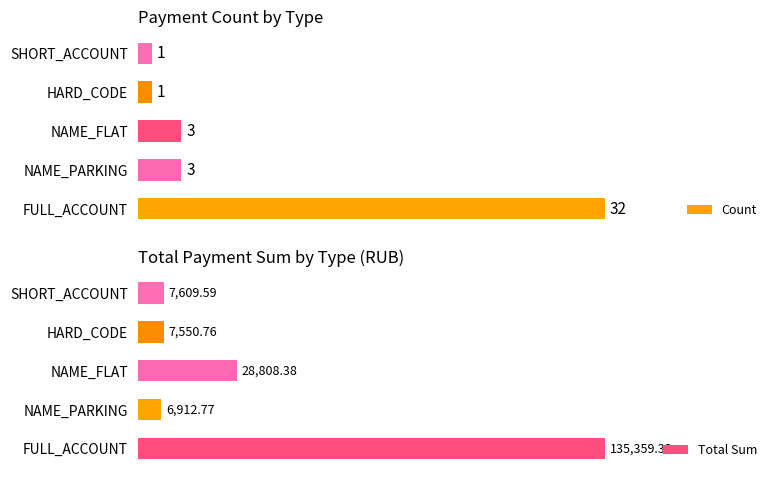

Rank the series by their average value, from highest to lowest.

Total Sum, Count